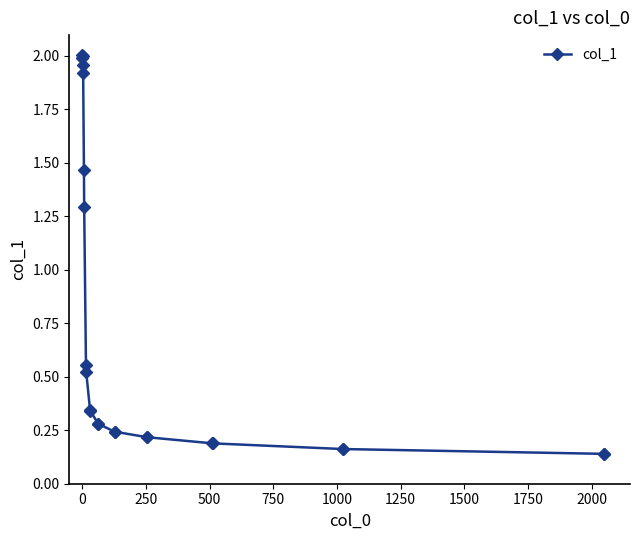

True or false: the data has more than 0 interior local peaks.

True